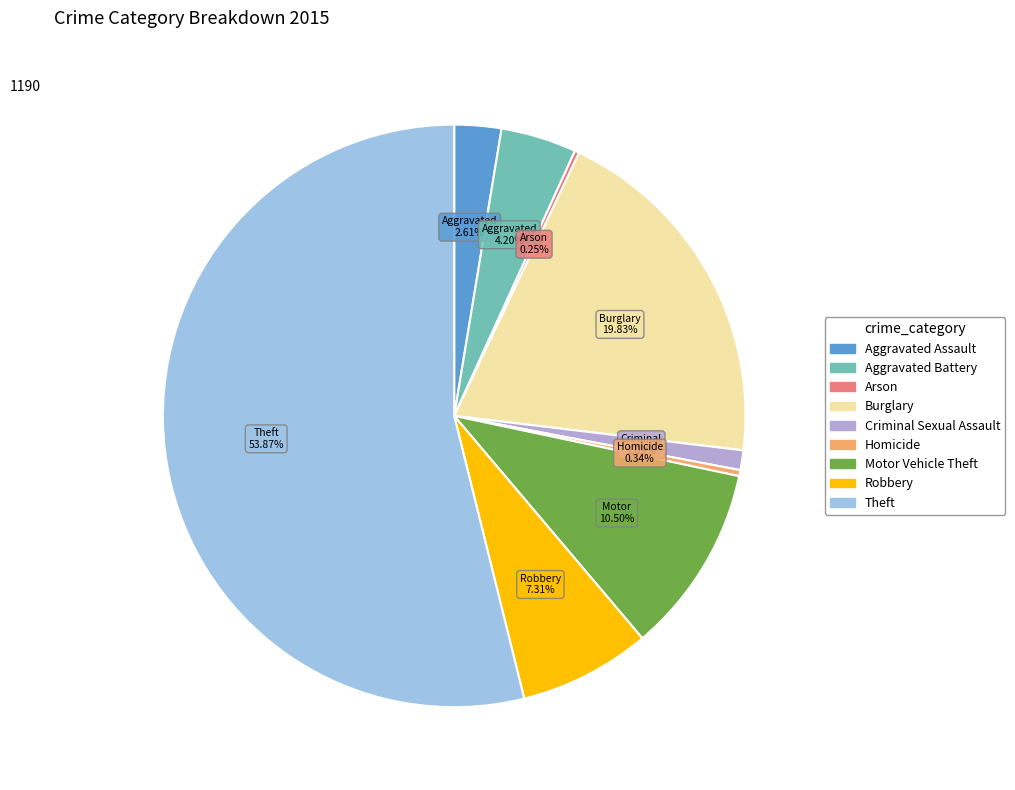

To the nearest percent, what portion does Aggravated Assault represent?

3%